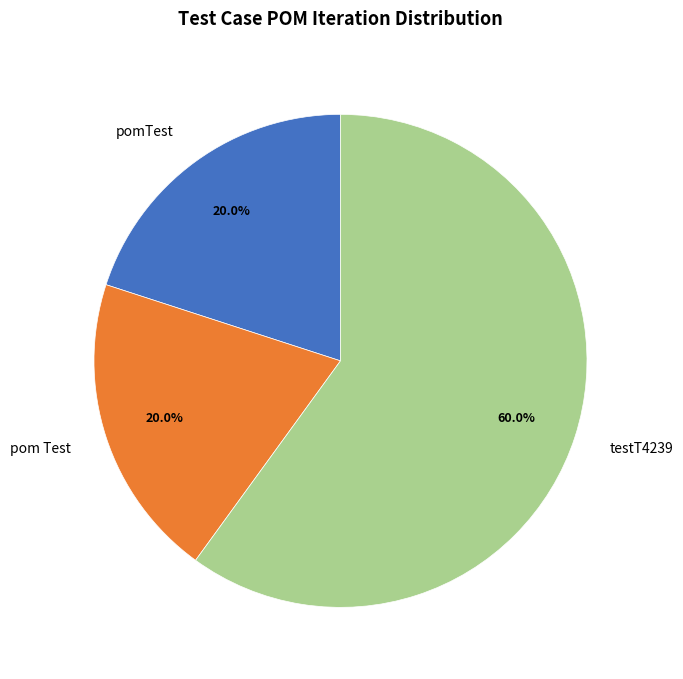

Approximately how many times larger is the value at pom Test compared to testT4239?

0.3